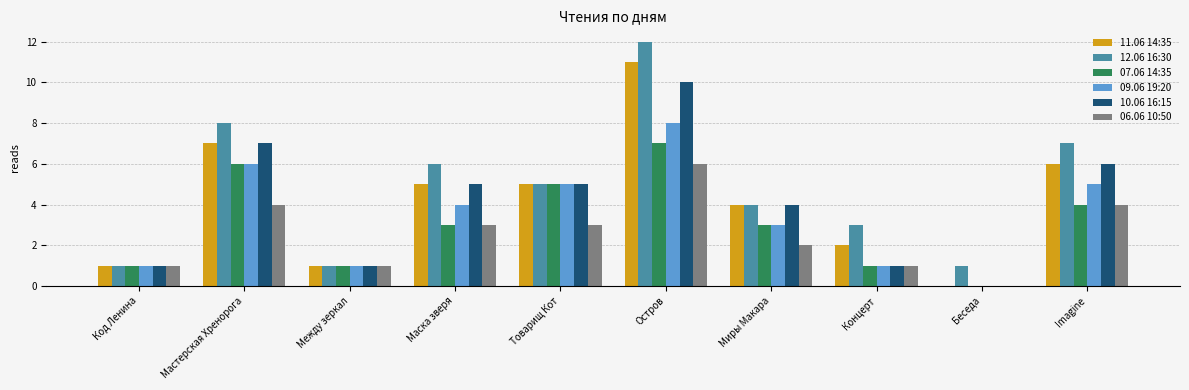

Which series has the largest total across all categories?

12.06 16:30